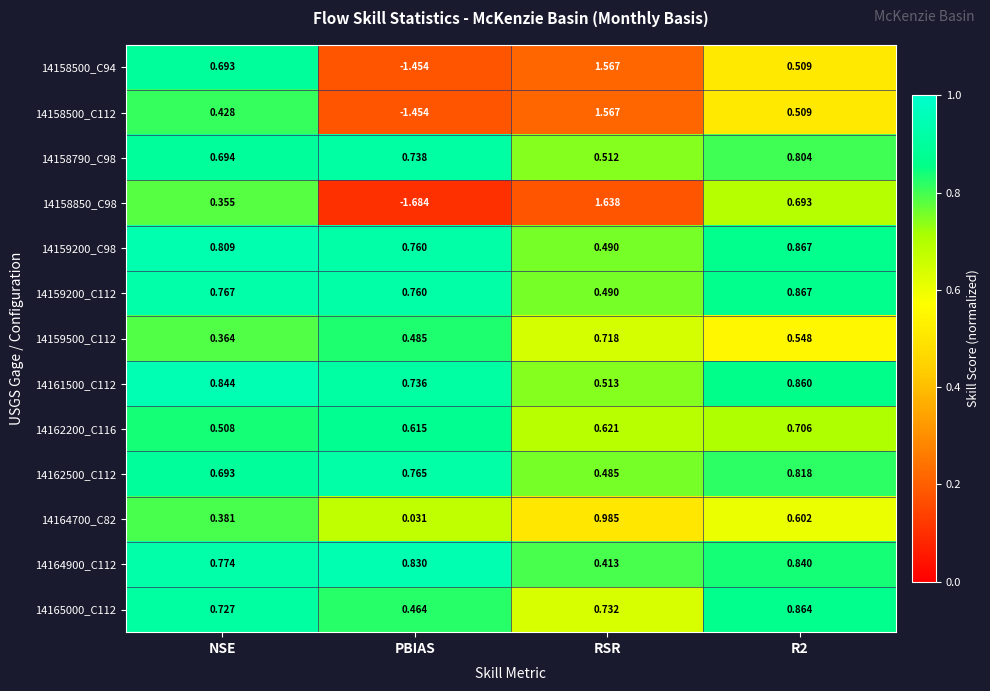

Which series changed the most between NSE and PBIAS?

14158500_C94